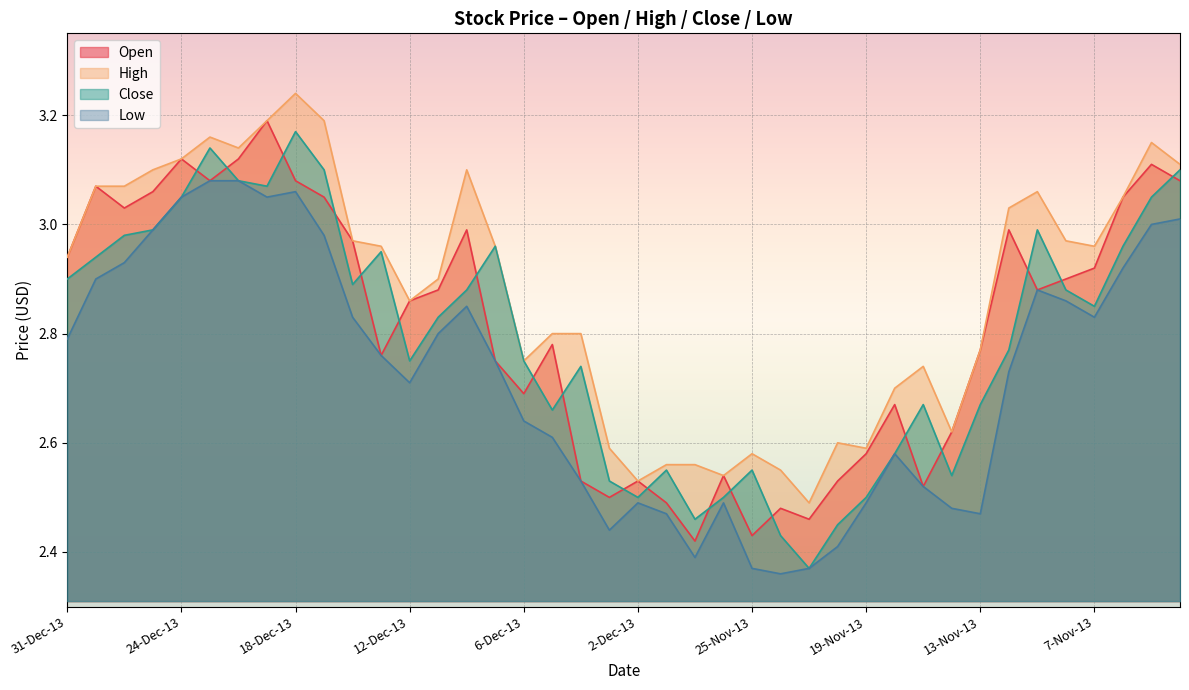

How many distinct data groups are displayed?

4